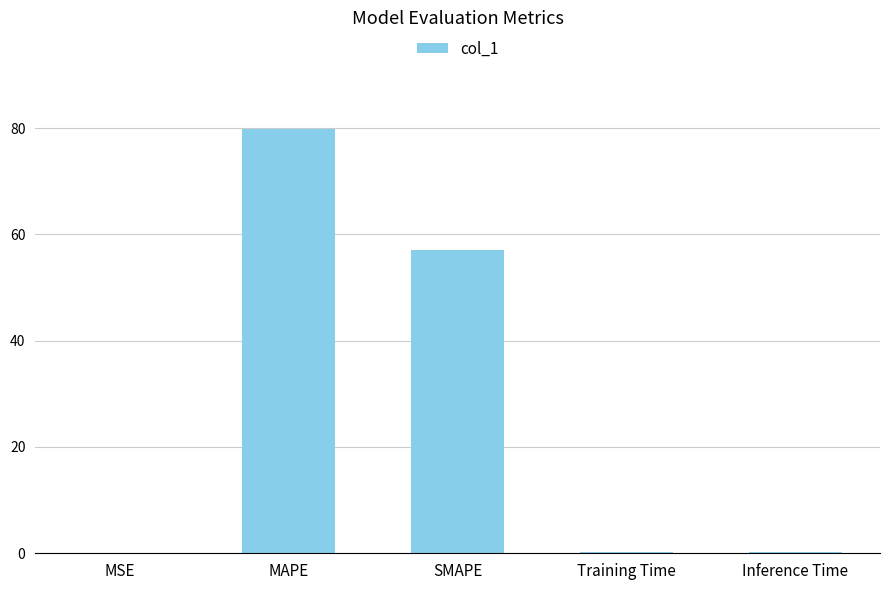

The chart shows a value of 79.8 at MAPE. True or false?

True